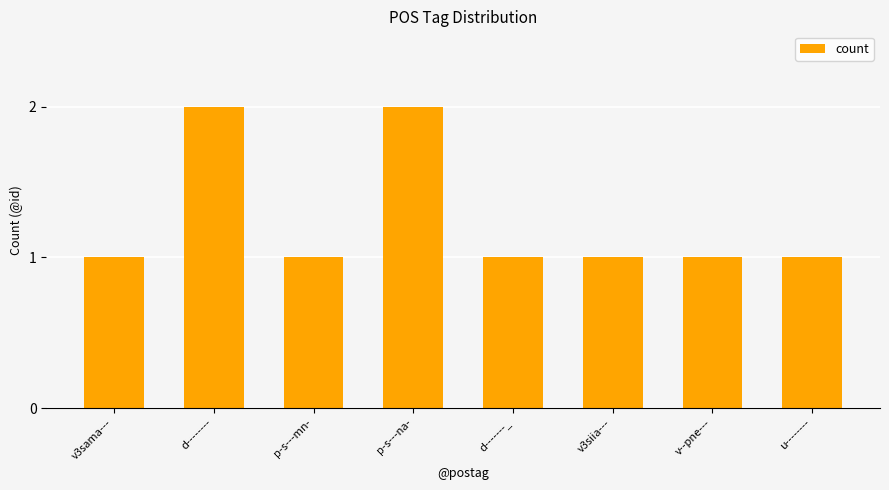

What is the value of the 4th bar from the left?

2